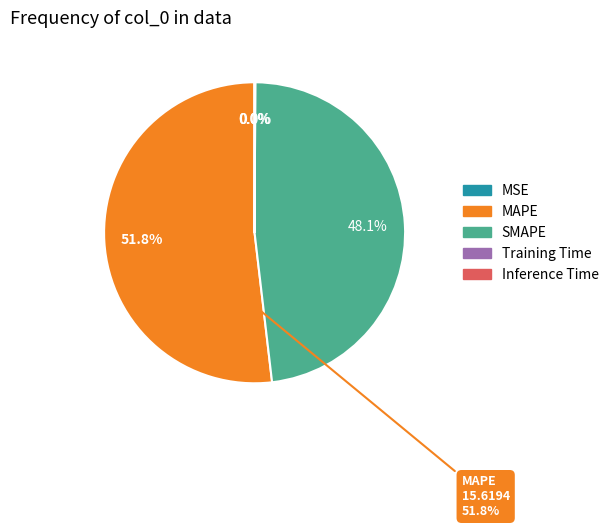

Combined, do Inference Time and MAPE account for over 50%?

Yes